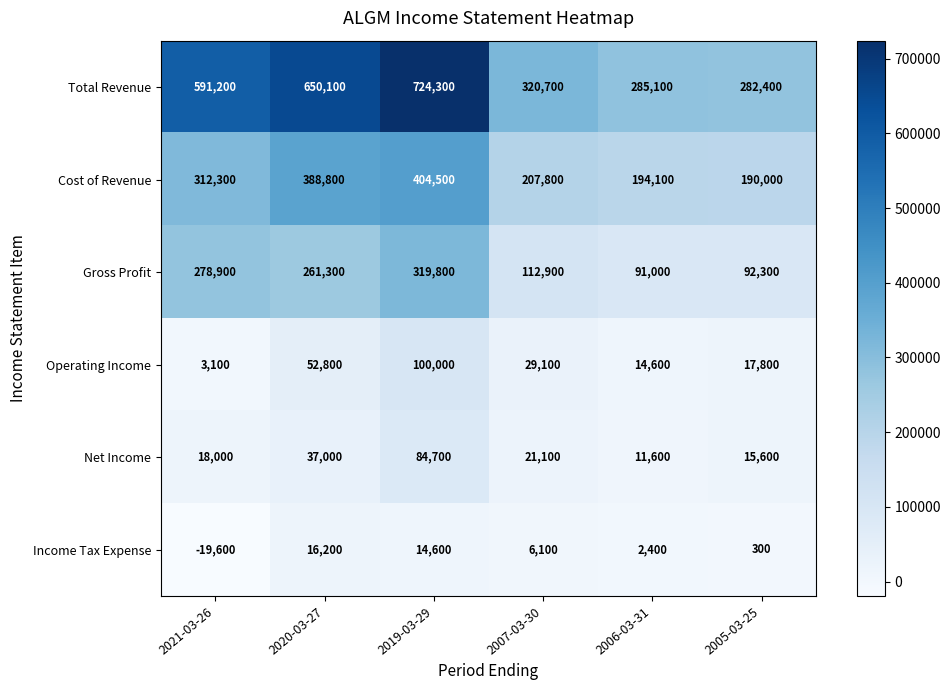

What is the average value of the Net Income series?

31333